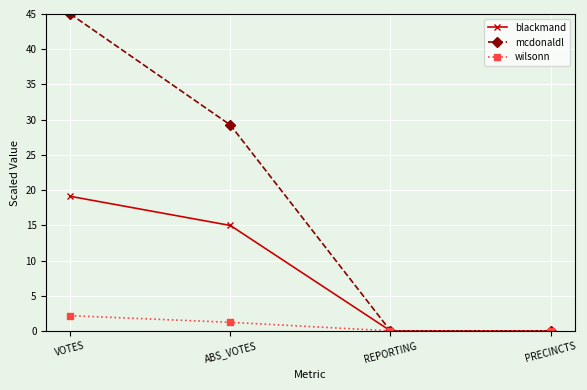

Is this an area chart (filled region under the line)?

No